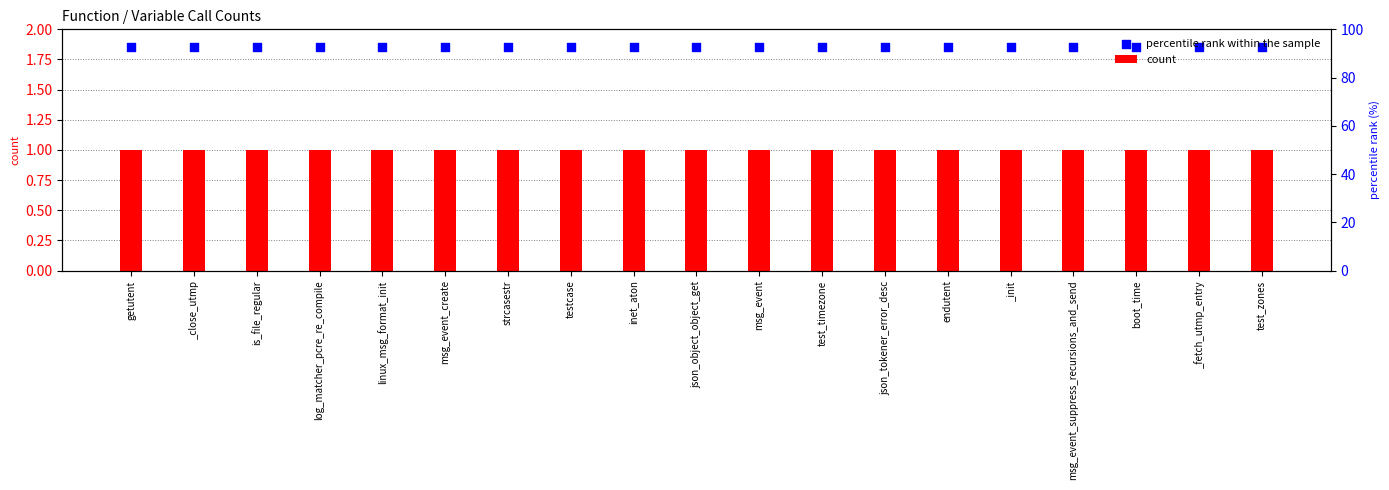

Which series has the widest spread of Y values?

count